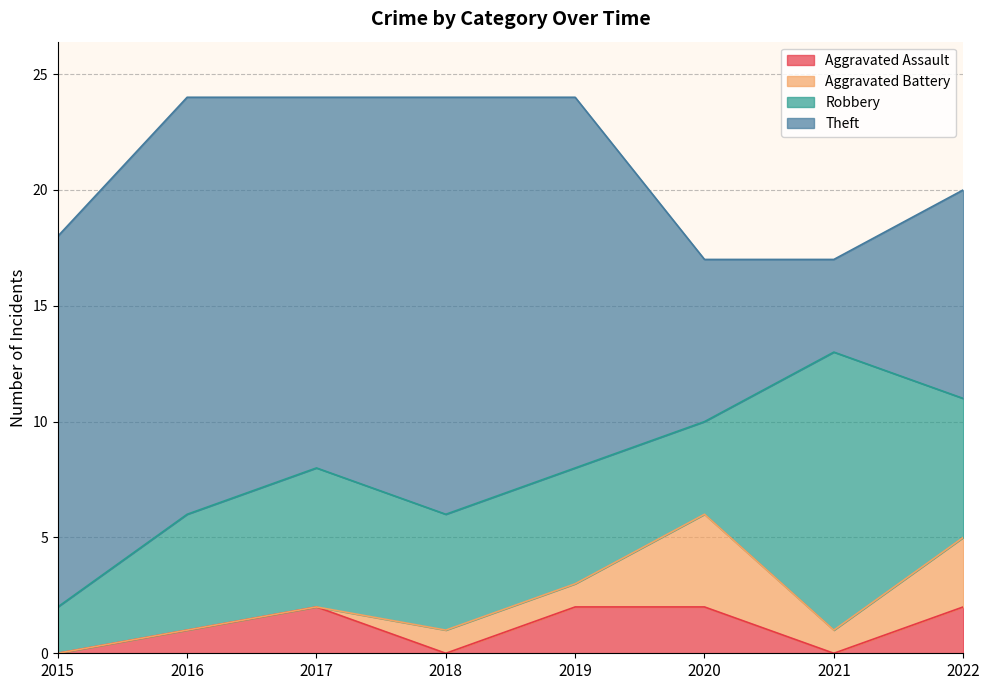

Which category has the highest value across all series?

2016